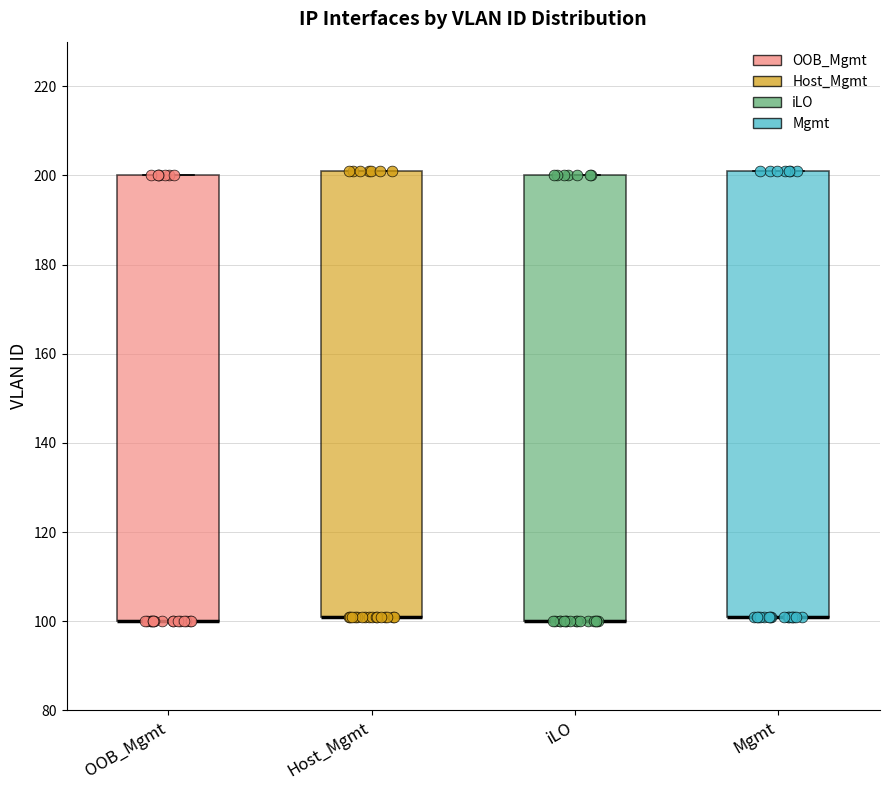

Reading left to right, read every box against the y-axis: the position of its median line, the range the box covers, and the ends of its whiskers. The values are not printed on the chart, so give them approximately, as read against the axis.

OOB_Mgmt: median 100 (drawn on the box's lower edge), box 100 to 200, whiskers 100 to 200
Host_Mgmt: median 102 (drawn on the box's lower edge), box 102 to 202, whiskers 102 to 202
iLO: median 100 (drawn on the box's lower edge), box 100 to 200, whiskers 100 to 200
Mgmt: median 102 (drawn on the box's lower edge), box 102 to 202, whiskers 102 to 202